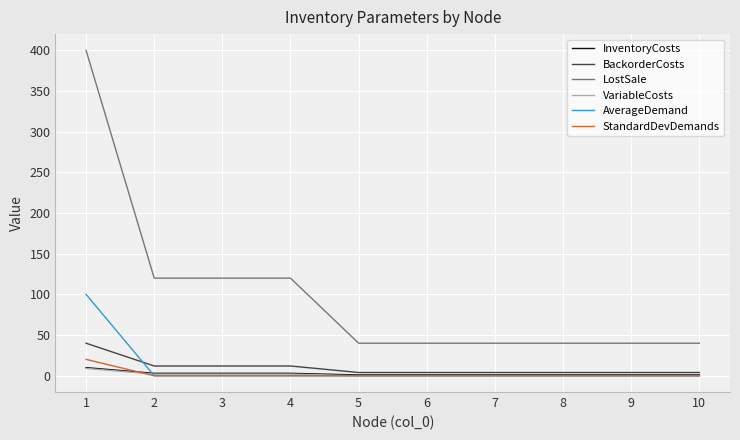

What is the spread (max minus min) of values at 3?

120.0